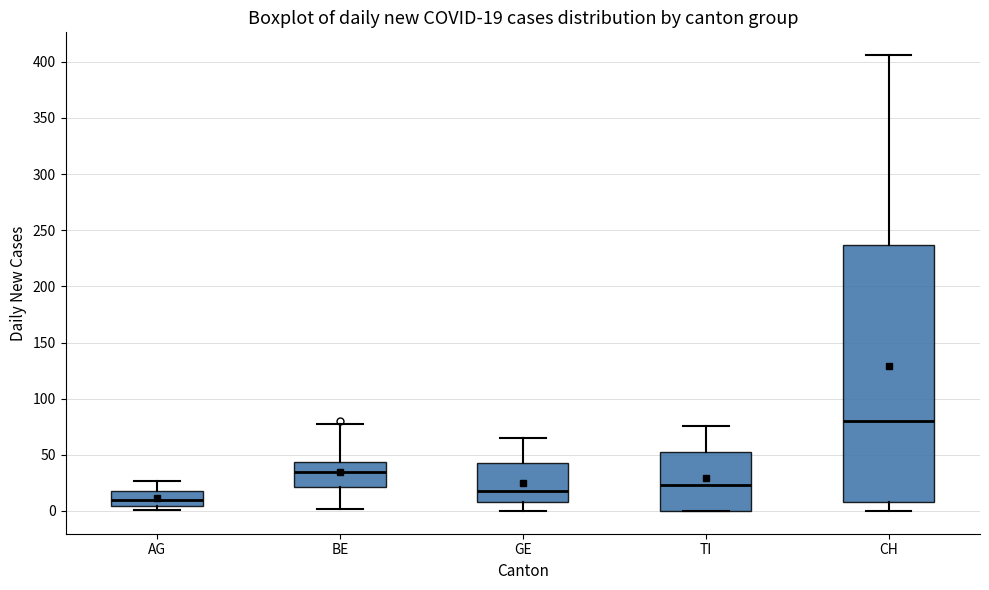

Comparing the boxes themselves (not the whiskers), which one is the tallest?

CH